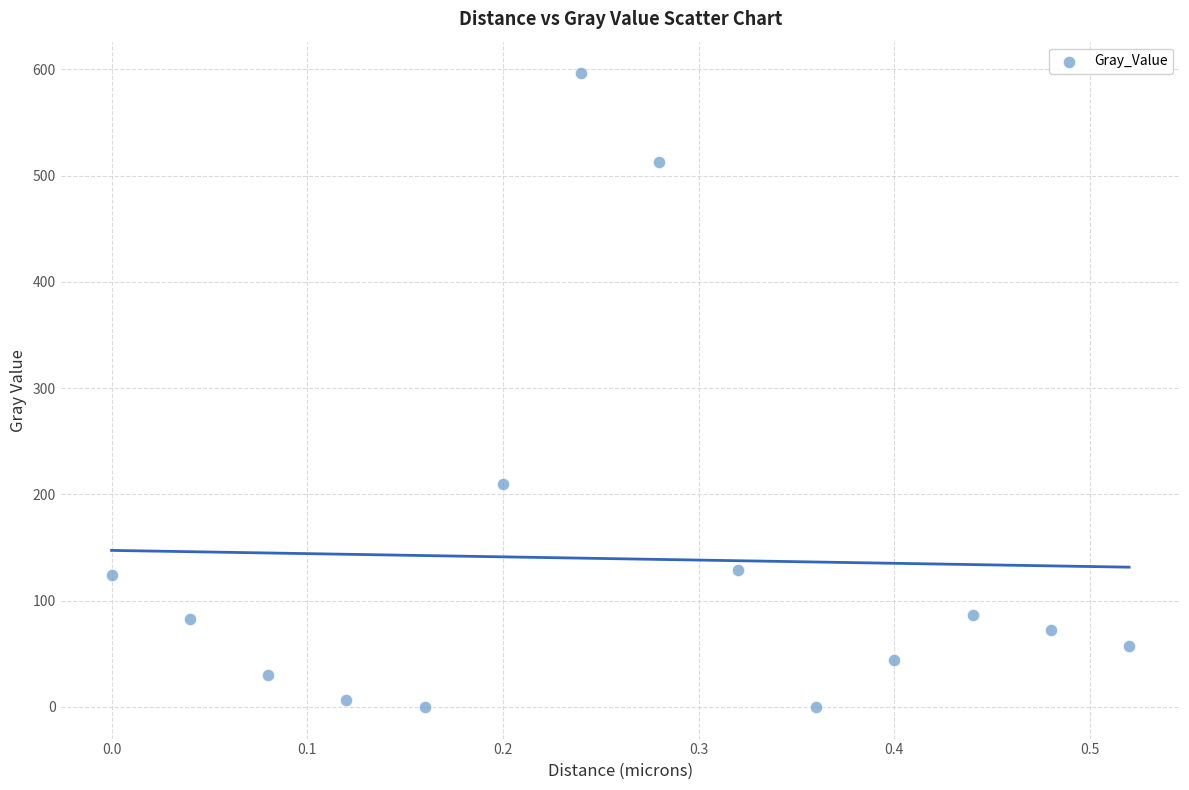

What is the range of X values (max minus min)?

0.5